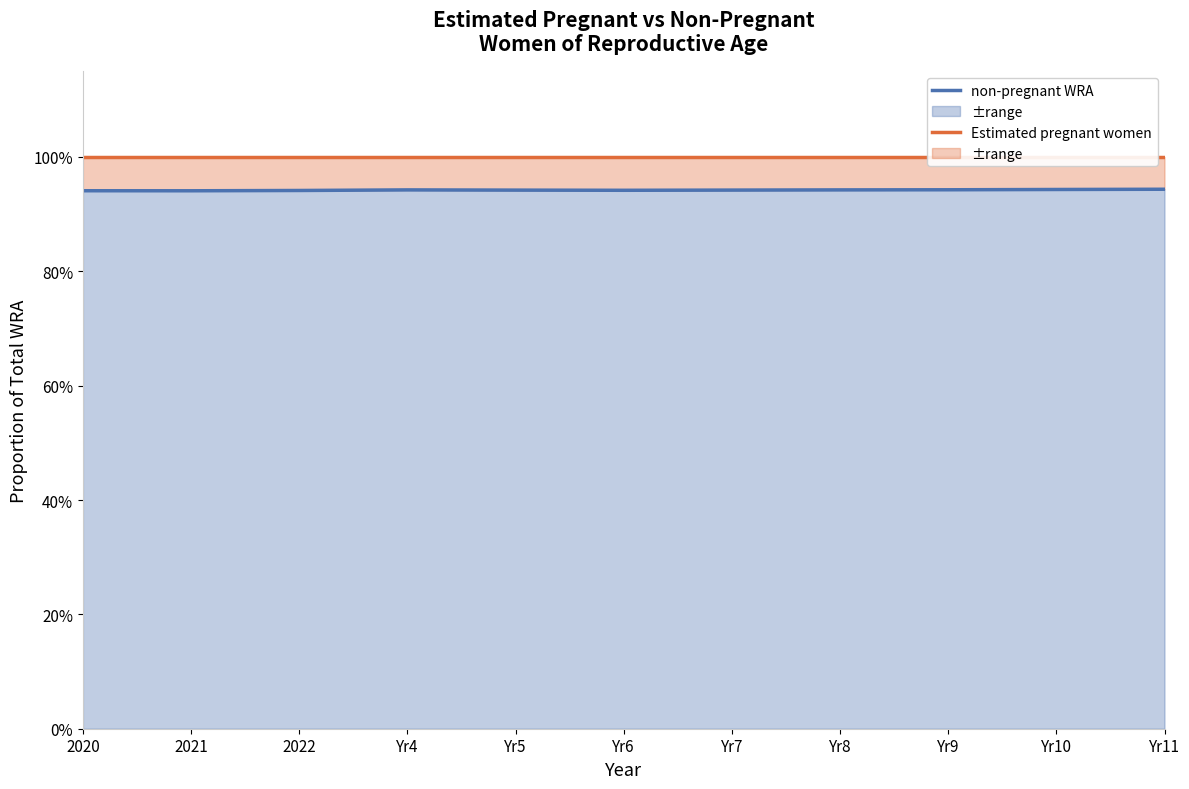

Rank the series at Yr5 from lowest to highest value.

non-pregnant WRA, Estimated pregnant women